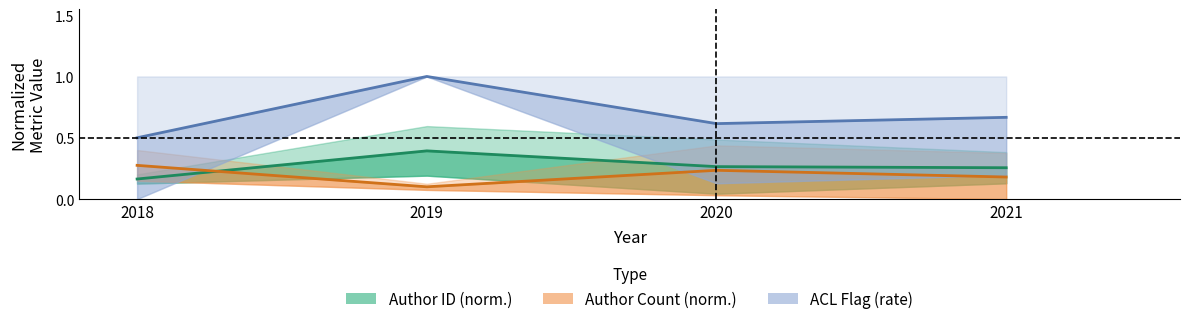

Between 2018 and 2020, which is larger?

2020